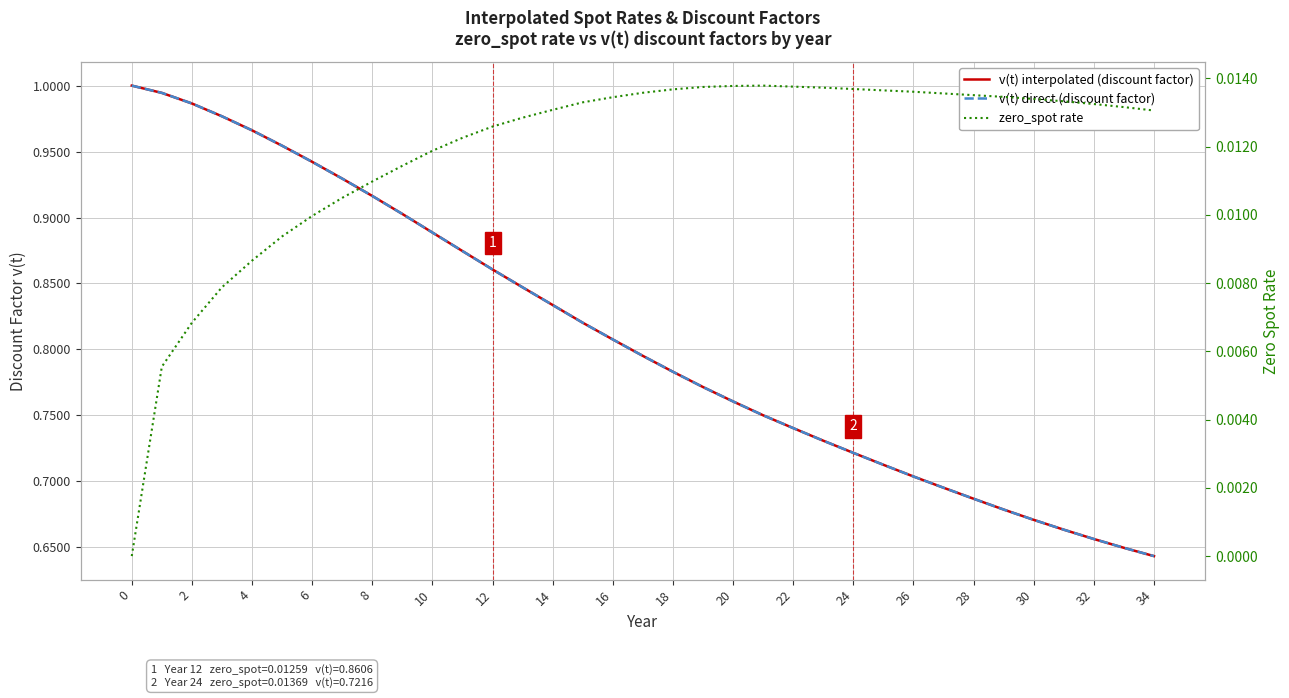

Is the value of v(t) interpolated (discount factor) at 6 greater than the value of v(t) direct (discount factor) at 24?

Yes